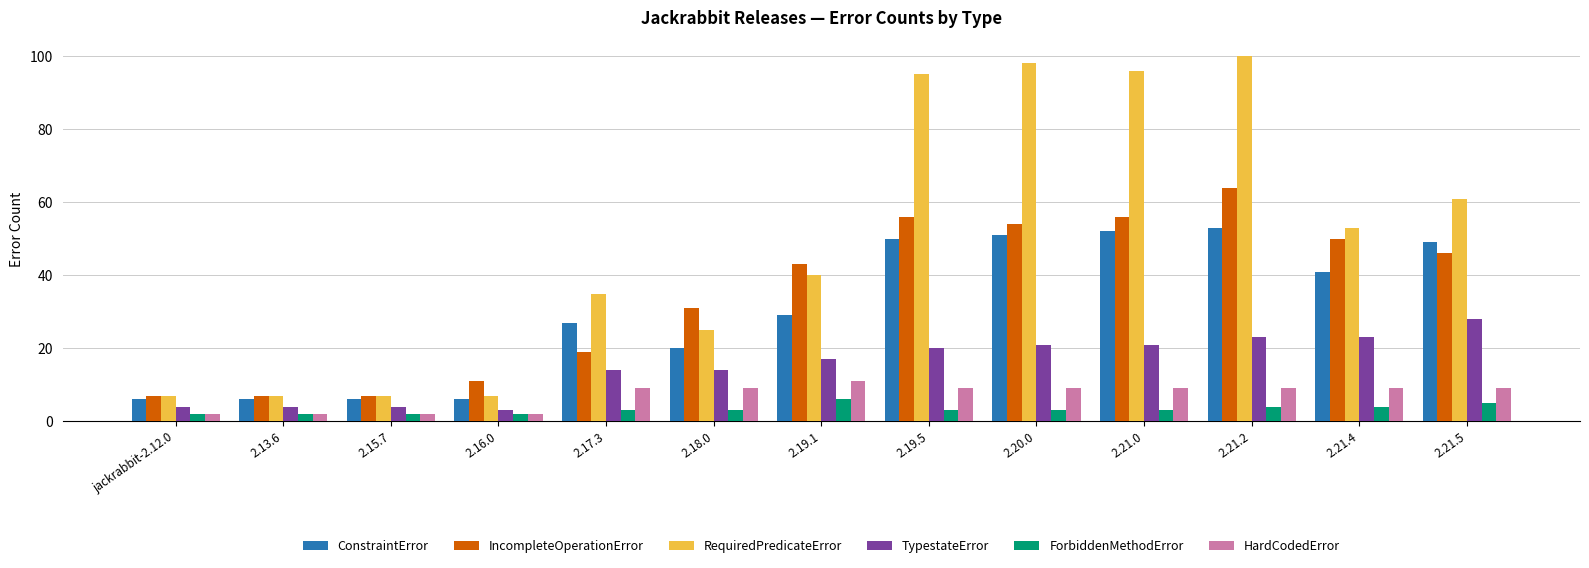

What is the maximum value shown in the chart?

100